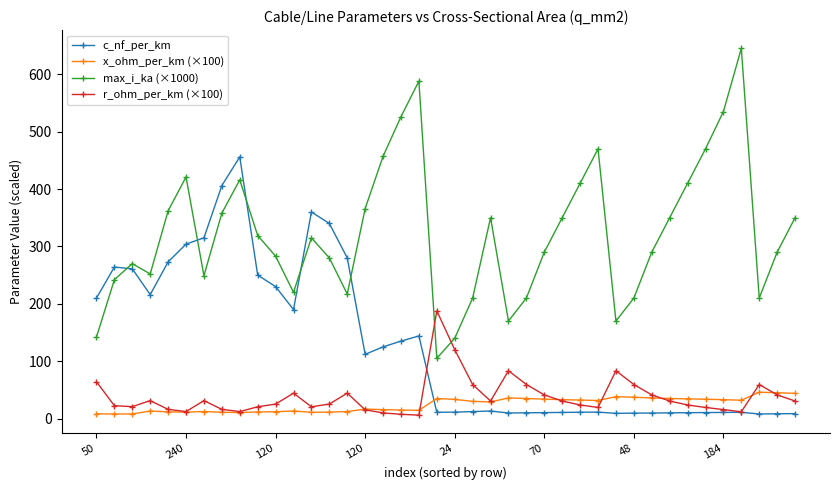

True or false: max_i_ka (×1000) has more than 0 interior local peaks.

True